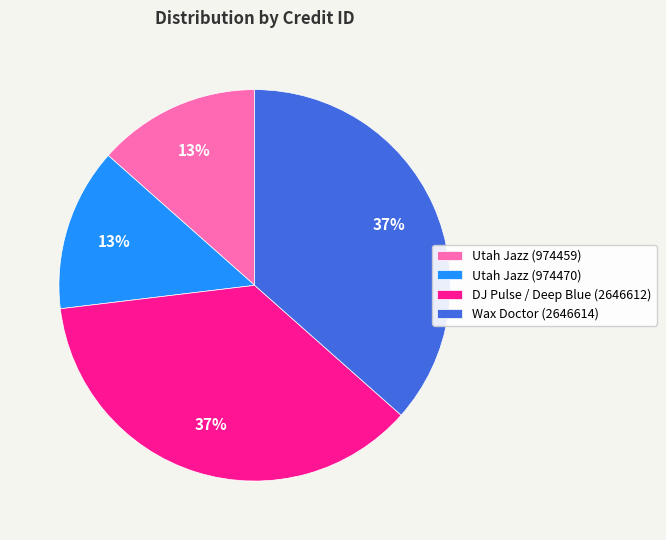

Between Utah Jazz (974470) and DJ Pulse / Deep Blue (2646612), which is larger?

DJ Pulse / Deep Blue (2646612)